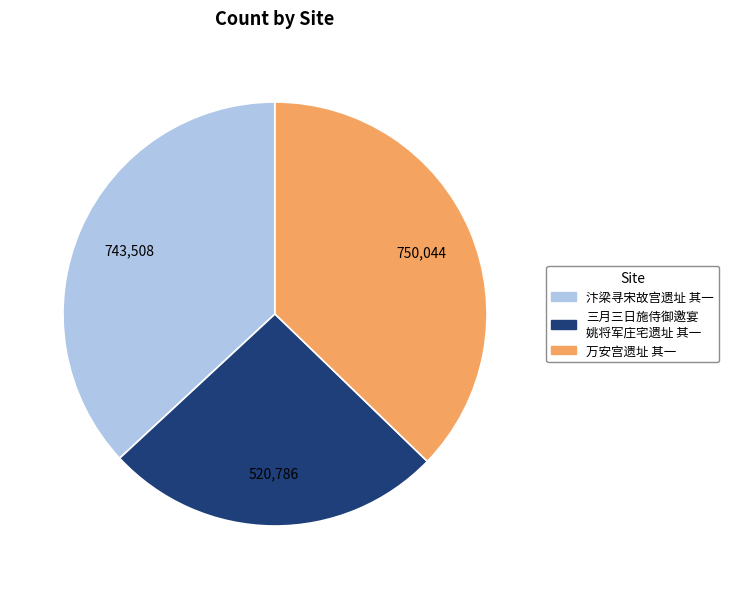

Is there any slice that represents more than half of the pie?

No